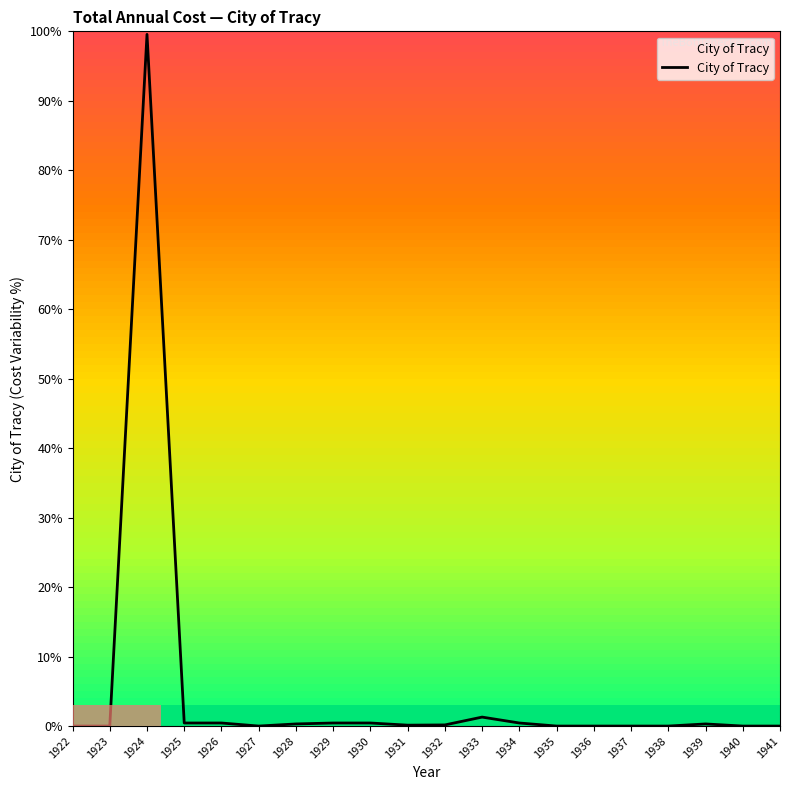

Which category has the highest value across all series?

1924